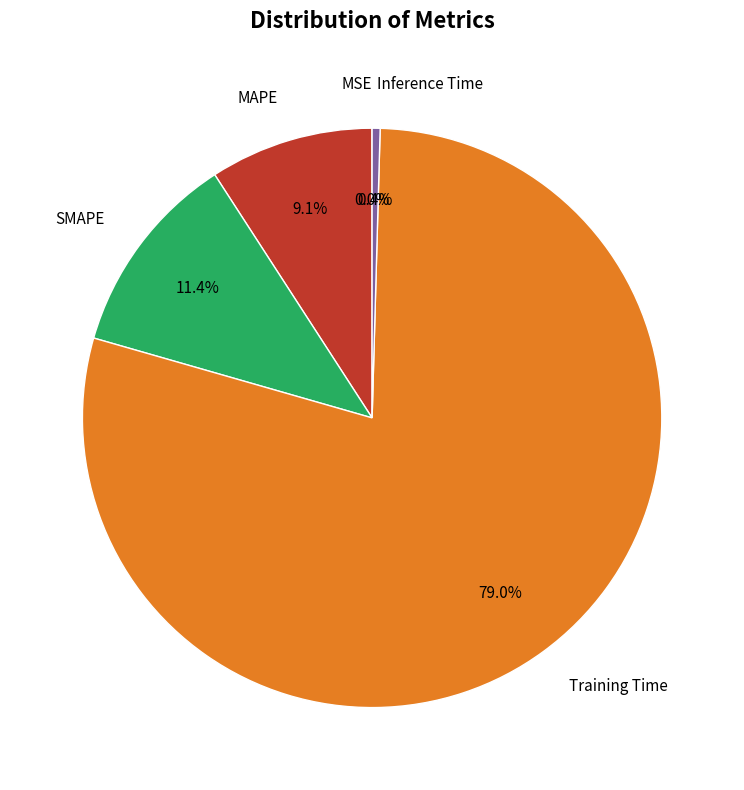

Is the sum of Inference Time and MAPE greater than half?

No